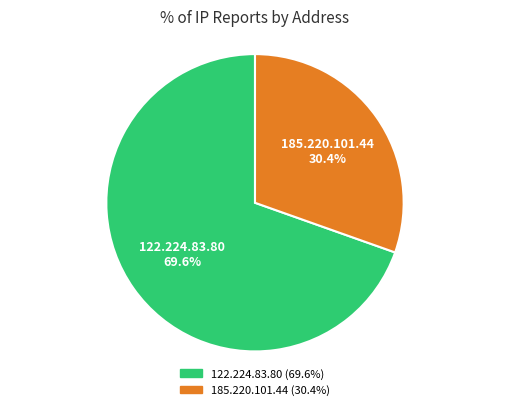

Rank the categories by value from highest to lowest.

122.224.83.80, 185.220.101.44